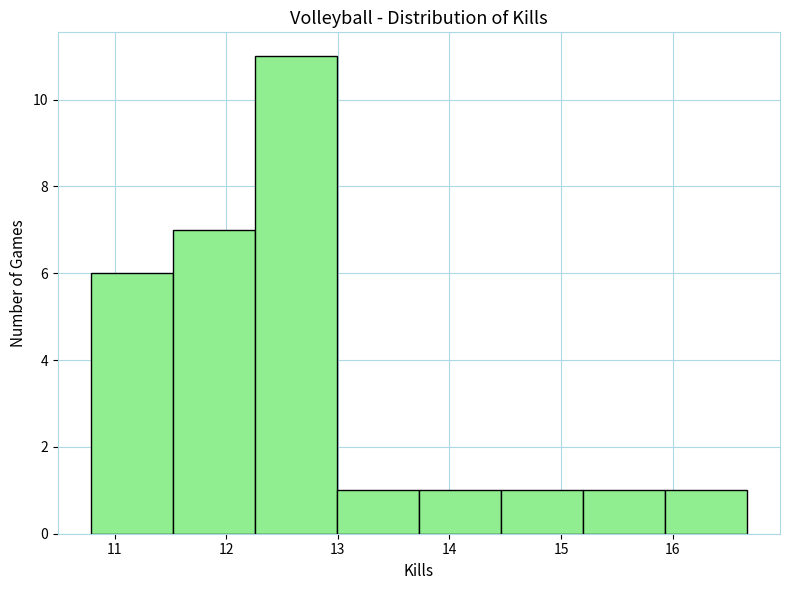

How tall is the bar that spans 15.9 to 16.7 on the x-axis? Neither the bar edges nor the heights are printed on the chart, so give them approximately, as read against the axes.

1